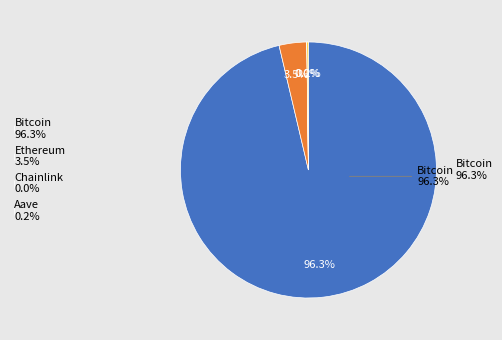

Combined, what portion of the pie is Bitcoin and Ethereum?

99.8%